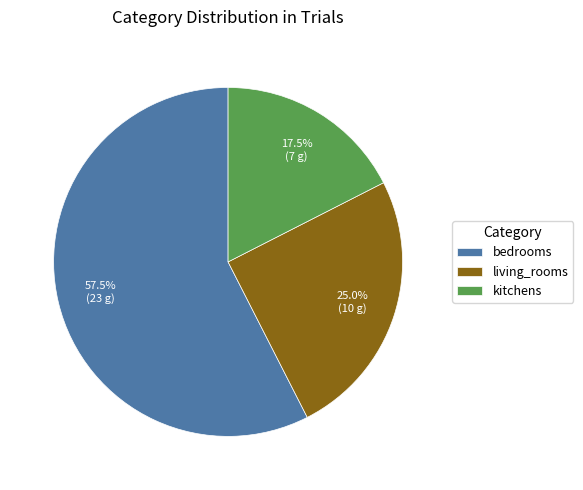

Rank the categories by value from lowest to highest.

kitchens, living_rooms, bedrooms